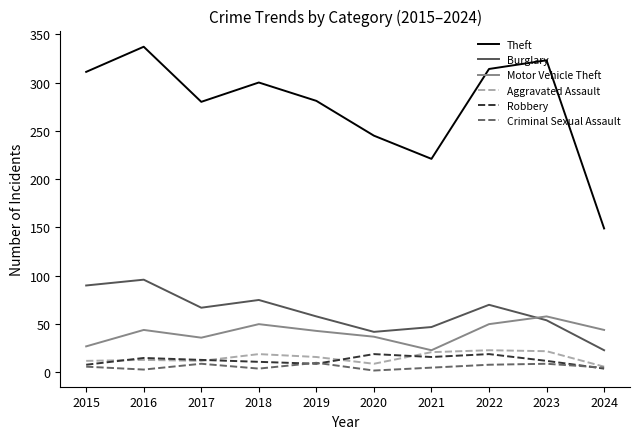

The value of Criminal Sexual Assault at 2019 is 10. True or false?

True